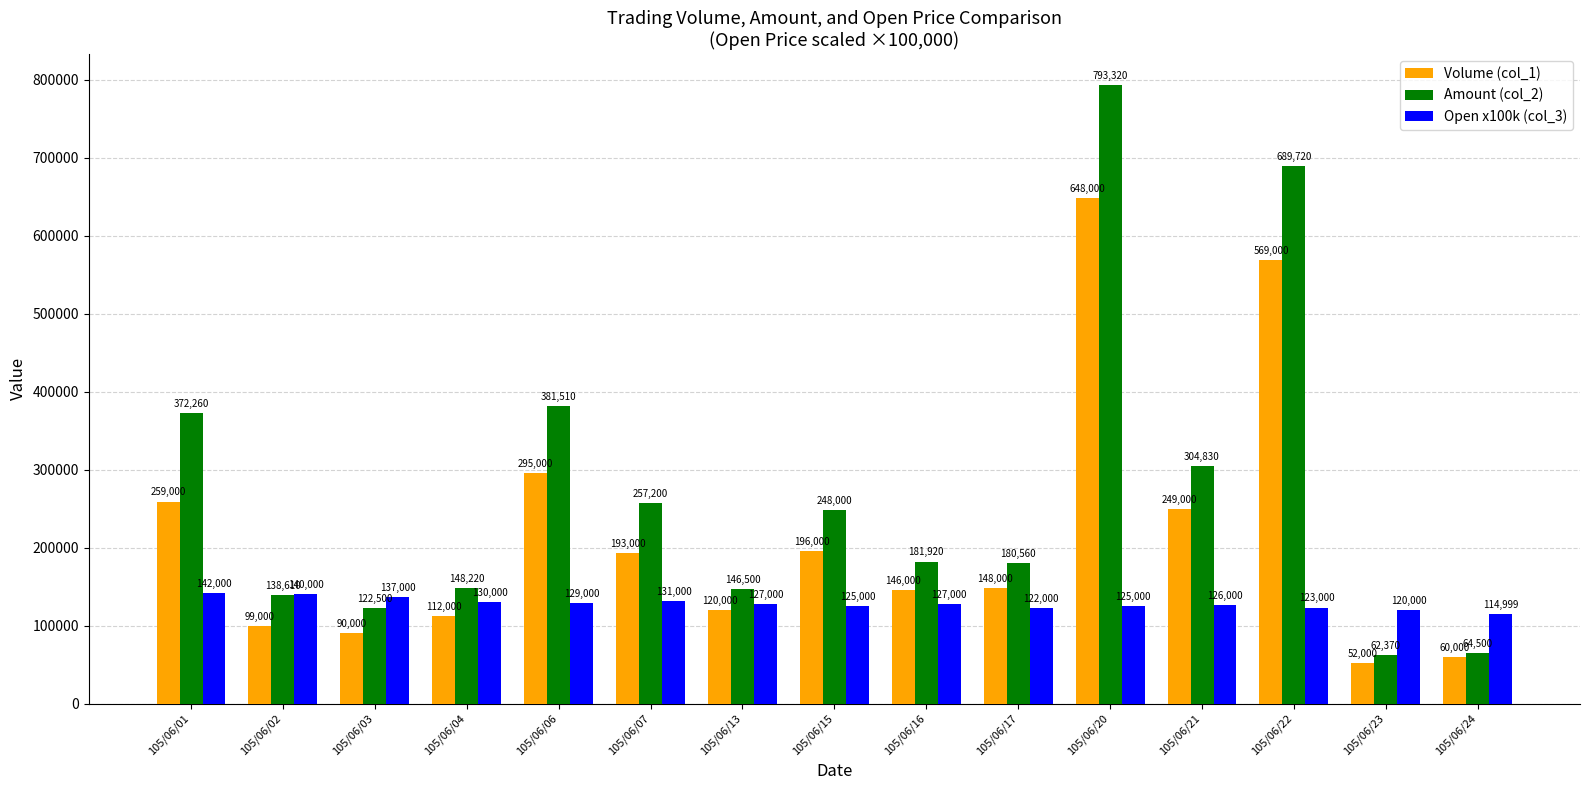

Reading left to right, extract all data points from this chart.

Volume (col_1): 105/06/01=259000.0	105/06/02=99000.0	105/06/03=90000.0	105/06/04=112000.0	105/06/06=295000.0	105/06/07=193000.0	105/06/13=120000.0	105/06/15=196000.0	105/06/16=146000.0	105/06/17=148000.0	105/06/20=648000.0	105/06/21=249000.0	105/06/22=569000.0	105/06/23=52000.0	105/06/24=60000.0
Amount (col_2): 105/06/01=372260.0	105/06/02=138610.0	105/06/03=122500.0	105/06/04=148220.0	105/06/06=381510.0	105/06/07=257200.0	105/06/13=146500.0	105/06/15=248000.0	105/06/16=181920.0	105/06/17=180560.0	105/06/20=793320.0	105/06/21=304830.0	105/06/22=689720.0	105/06/23=62370.0	105/06/24=64500.0
Open x100k (col_3): 105/06/01=142000.0	105/06/02=140000.0	105/06/03=137000.0	105/06/04=130000.0	105/06/06=129000.0	105/06/07=131000.0	105/06/13=127000.0	105/06/15=125000.0	105/06/16=127000.0	105/06/17=122000.0	105/06/20=125000.0	105/06/21=126000.0	105/06/22=123000.0	105/06/23=120000.0	105/06/24=115000.0